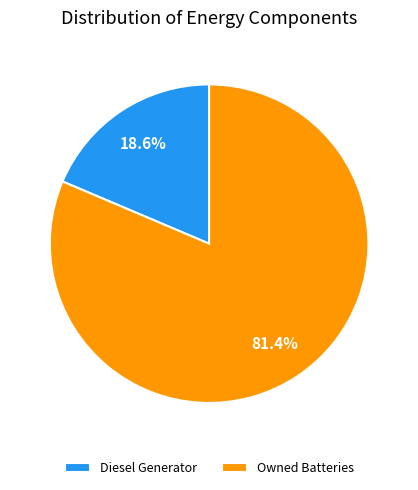

Is the sum of Owned Batteries and Diesel Generator greater than half?

Yes